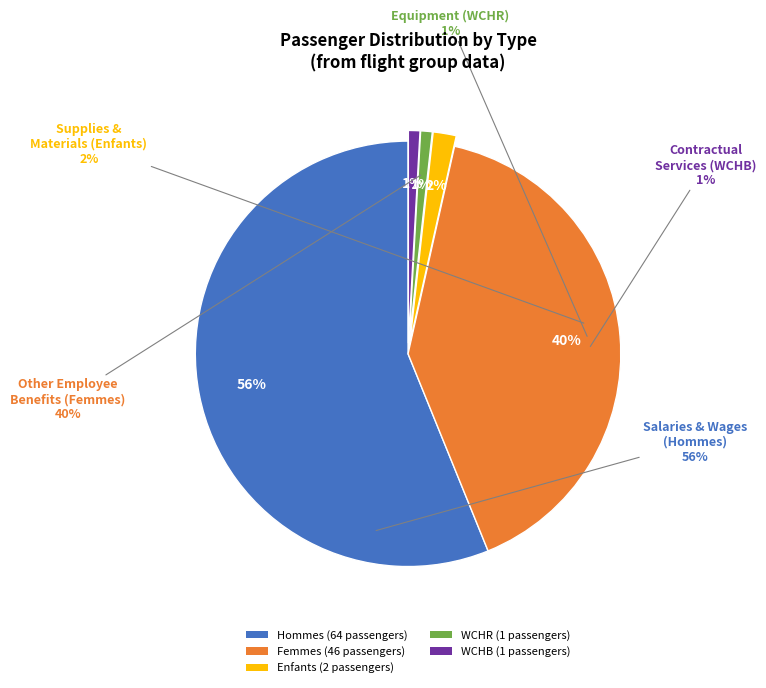

Is it true that Femmes is 48% of the pie?

False